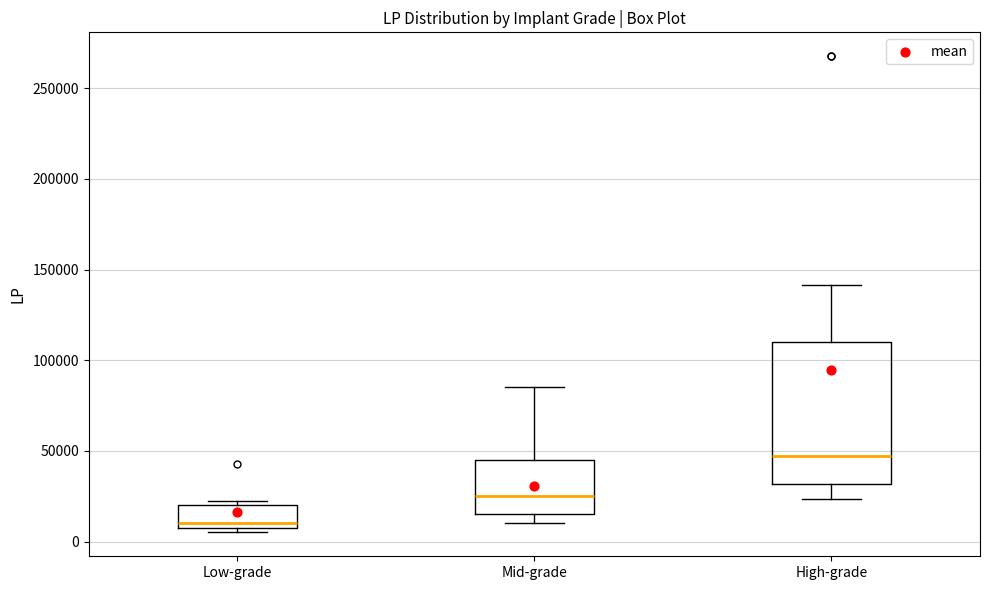

Reading left to right, transcribe this box plot: for each box, give where its median line is, the range the box spans, and where its two whiskers end, as read against the y-axis. The values are not printed on the chart, so give them approximately, as read against the axis.

Low-grade: median 10000 (just above the box's lower edge), box 10000 to 20000, whiskers 5000 to 25000
Mid-grade: median 25000, box 15000 to 45000, whiskers 10000 to 85000
High-grade: median 45000, box 30000 to 110000, whiskers 25000 to 140000